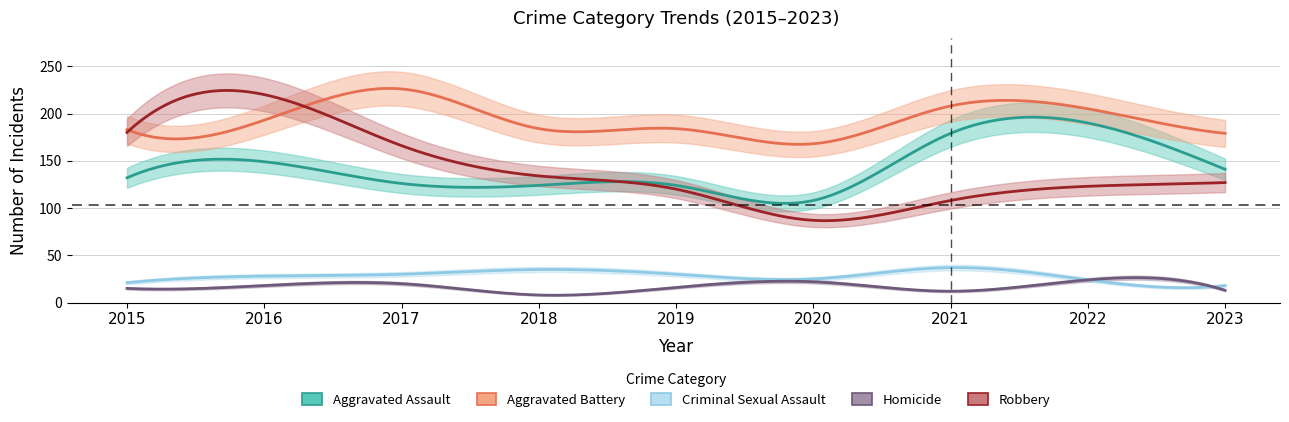

How many interior local valleys does the Robbery series have?

1